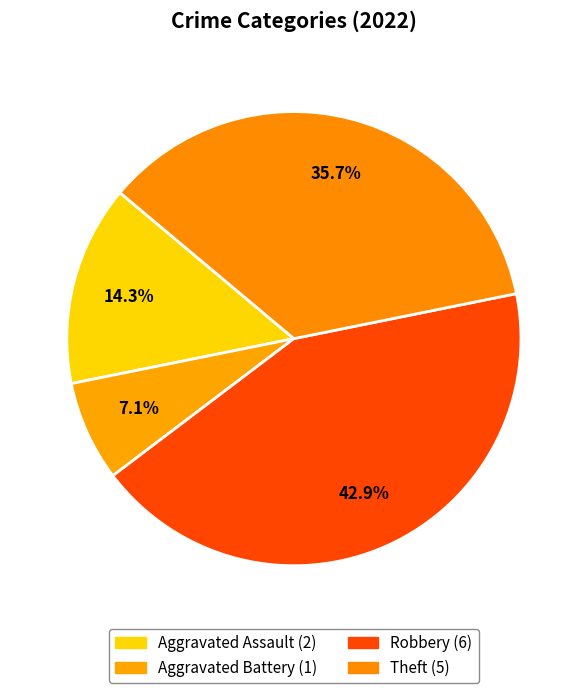

Do Aggravated Assault and Aggravated Battery together represent more than half of the pie?

No